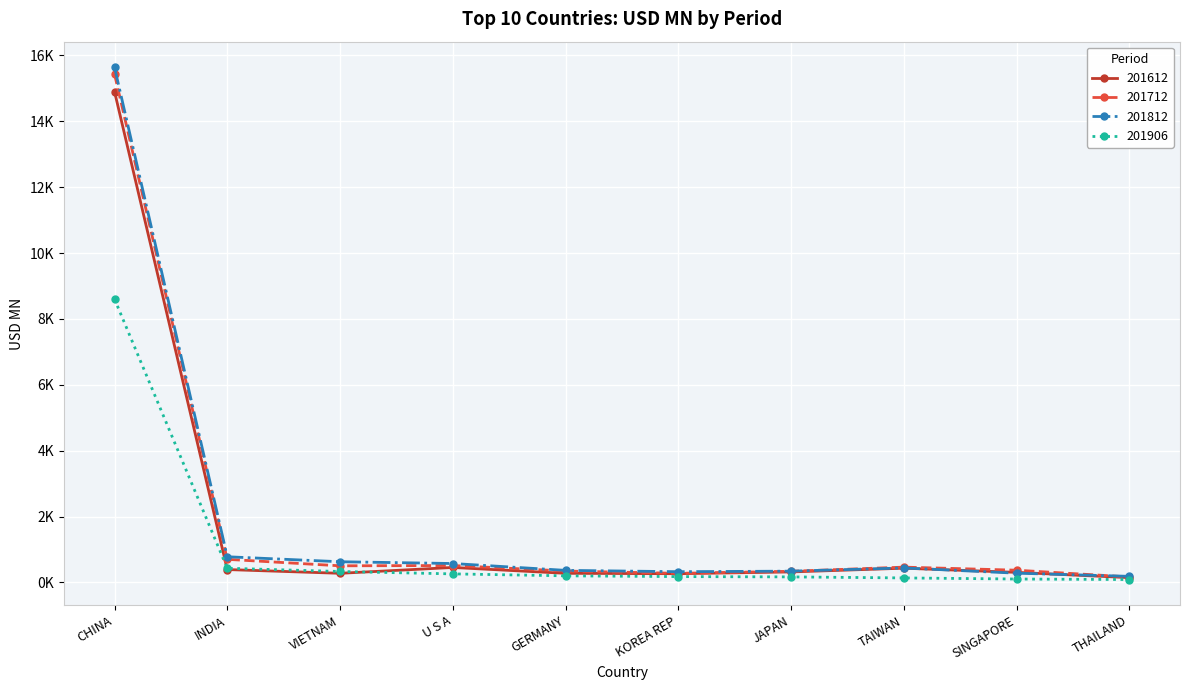

What is the label of the 1st point from the right?

THAILAND